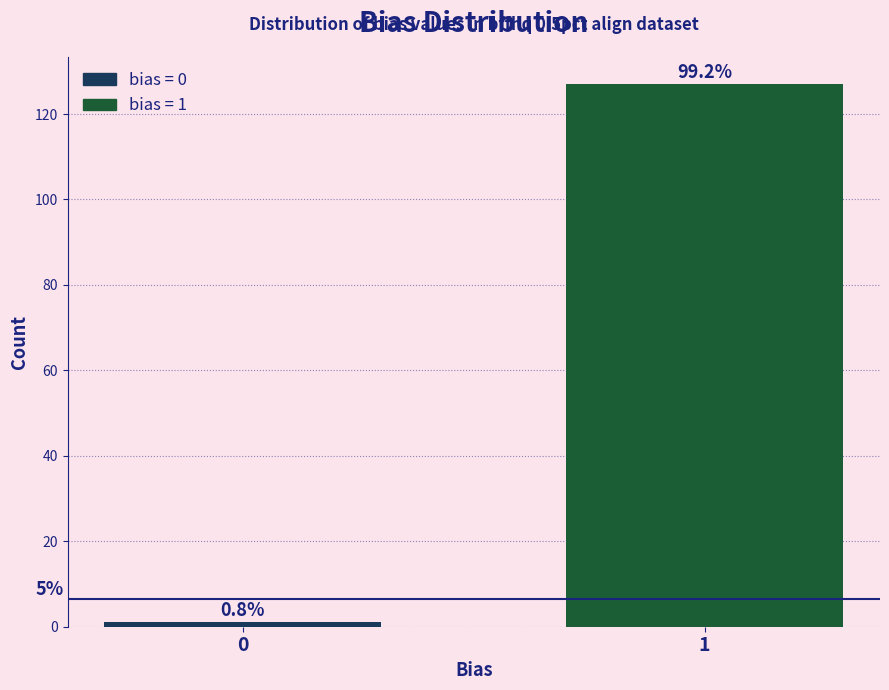

How many bars are there in total?

2